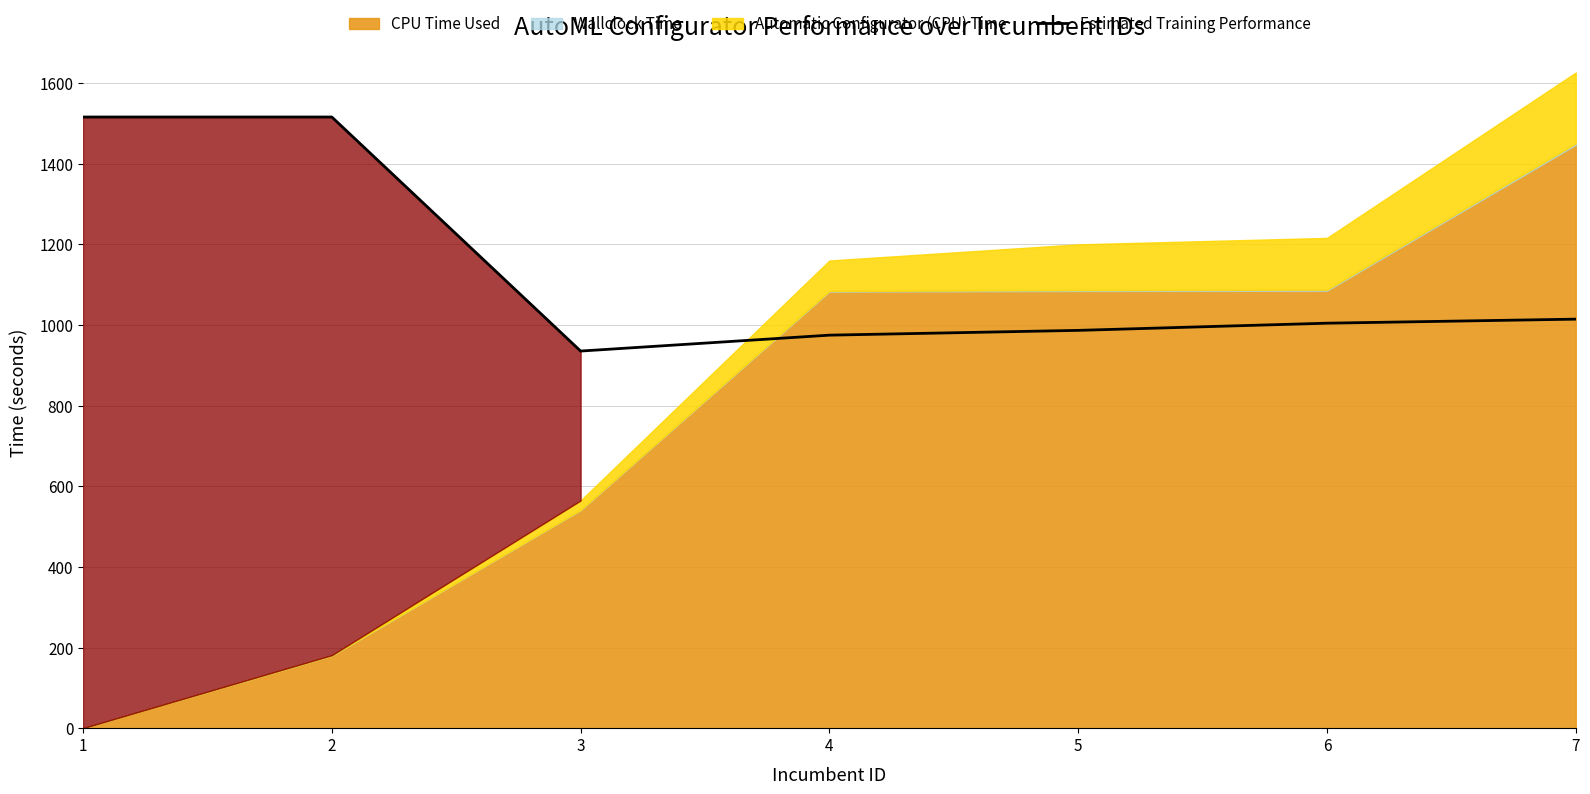

How many interior local valleys (lower than both neighbors) does the data have?

1